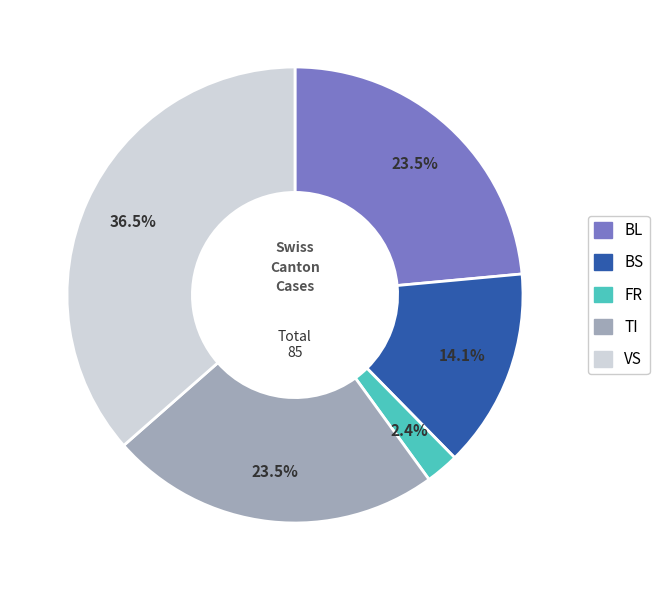

Do VS and BL together represent more than half of the pie?

Yes